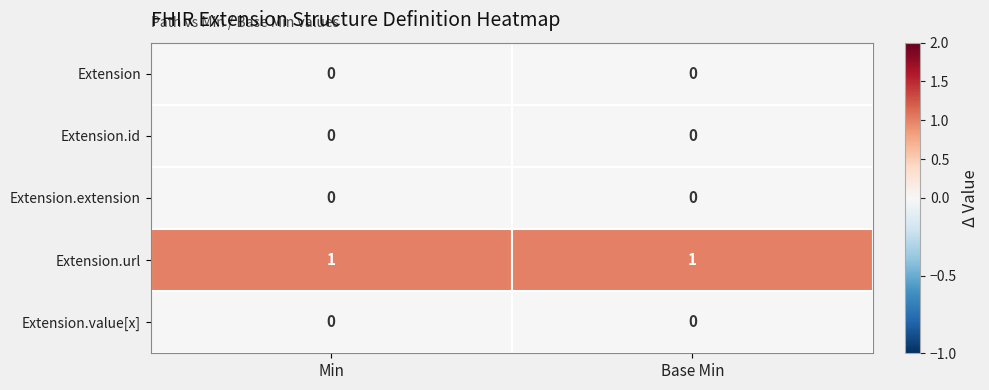

The Extension.id series shows 0 at Base Min. True or false?

True